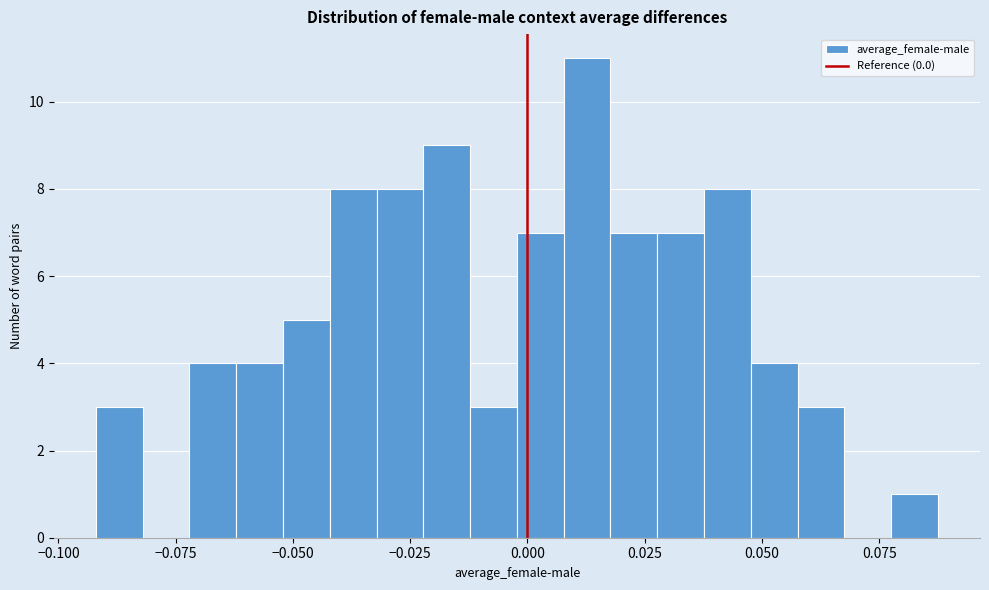

Read against the x-axis, roughly where is the centre of the tallest bar?

0.015